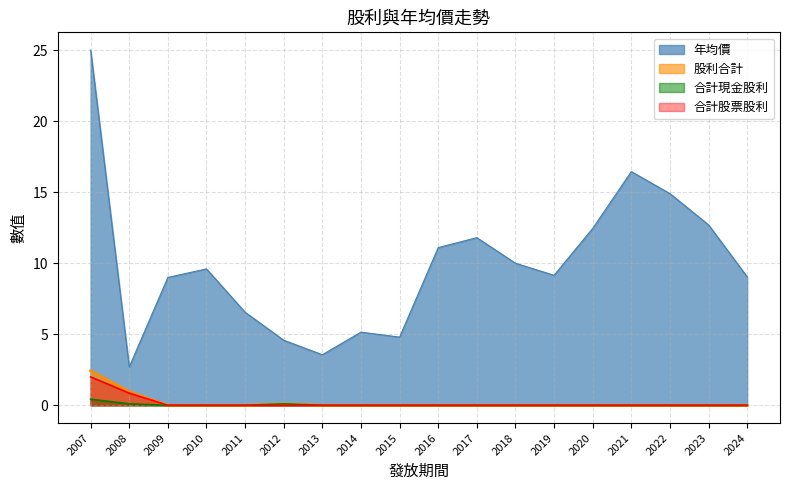

At which category does the chart reach its minimum across all series?

2009